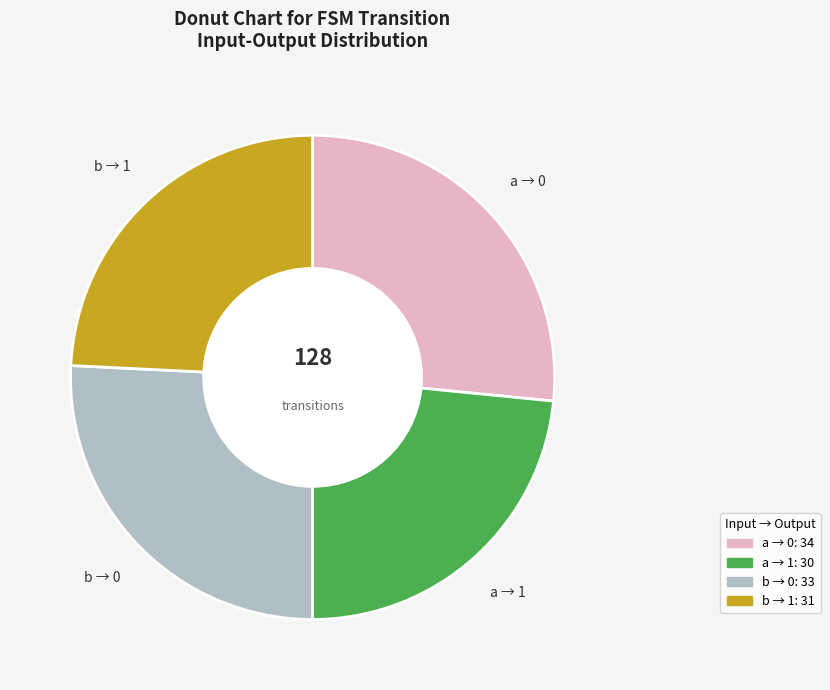

Rank the categories by value from highest to lowest.

input=a, output=0, input=b, output=0, input=b, output=1, input=a, output=1